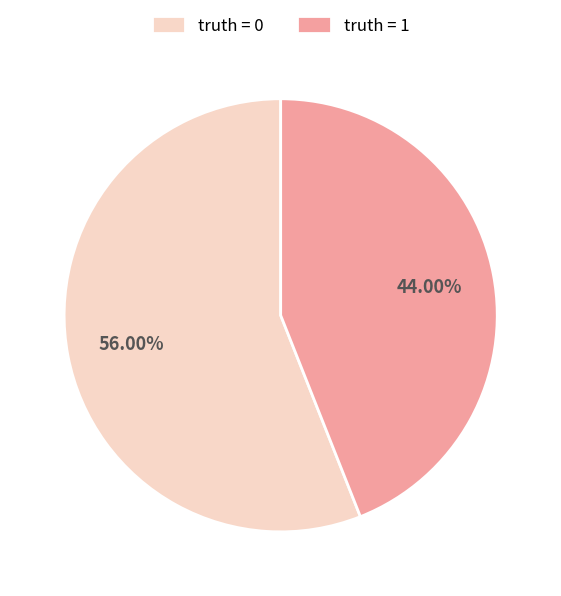

What is the ratio of the value at truth = 0 to the value at truth = 1?

1.3